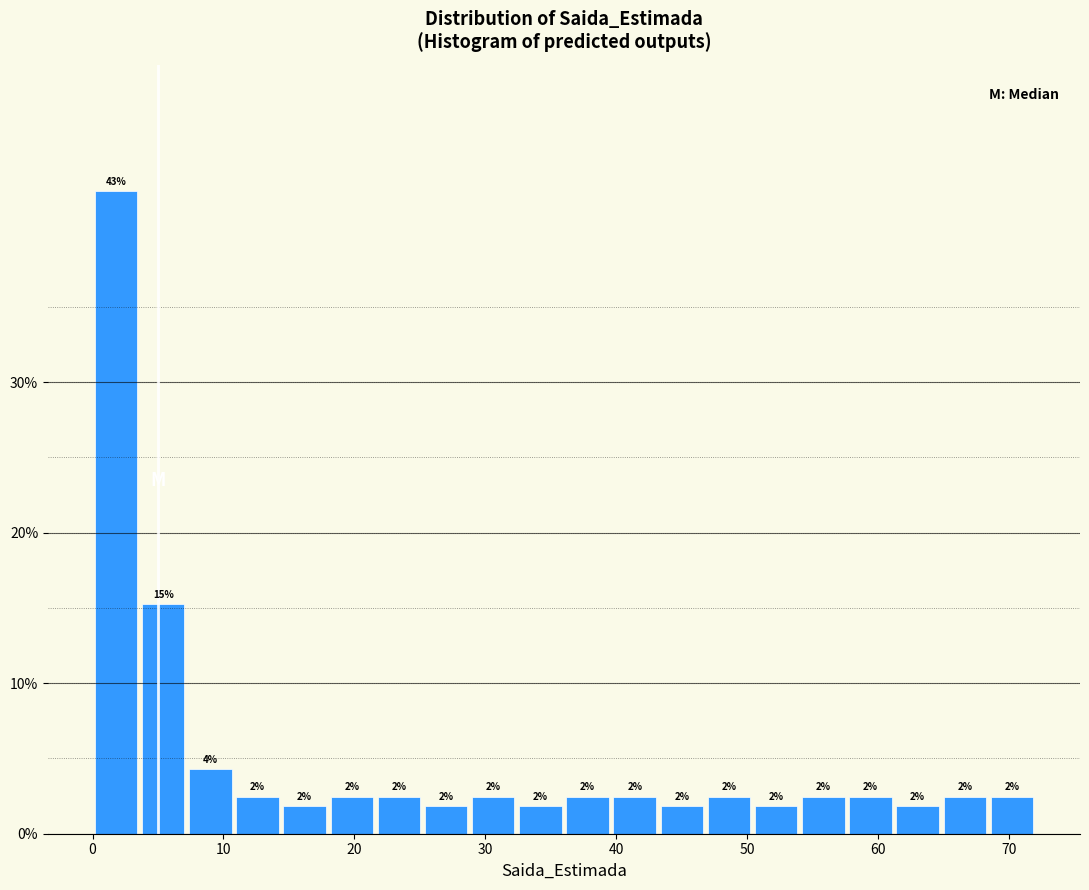

Read against the x-axis, roughly where is the centre of the tallest bar?

2